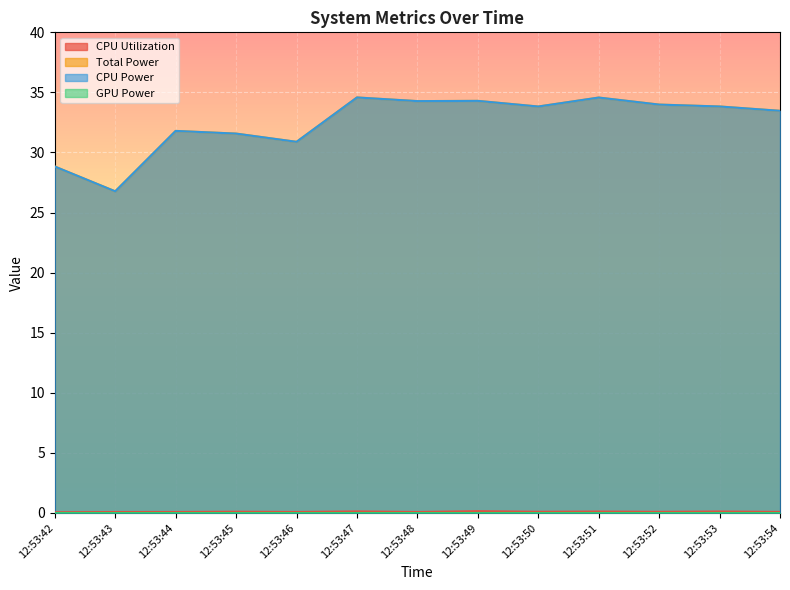

True or false: CPU Utilization has more than 0 points higher than both neighbors.

True